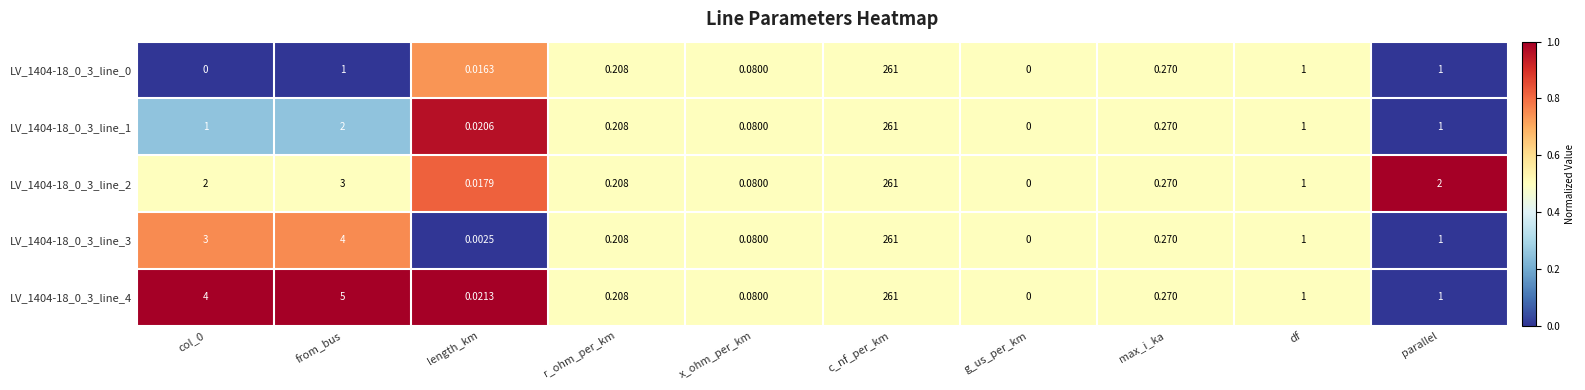

At which category is the sum across all series the highest?

c_nf_per_km